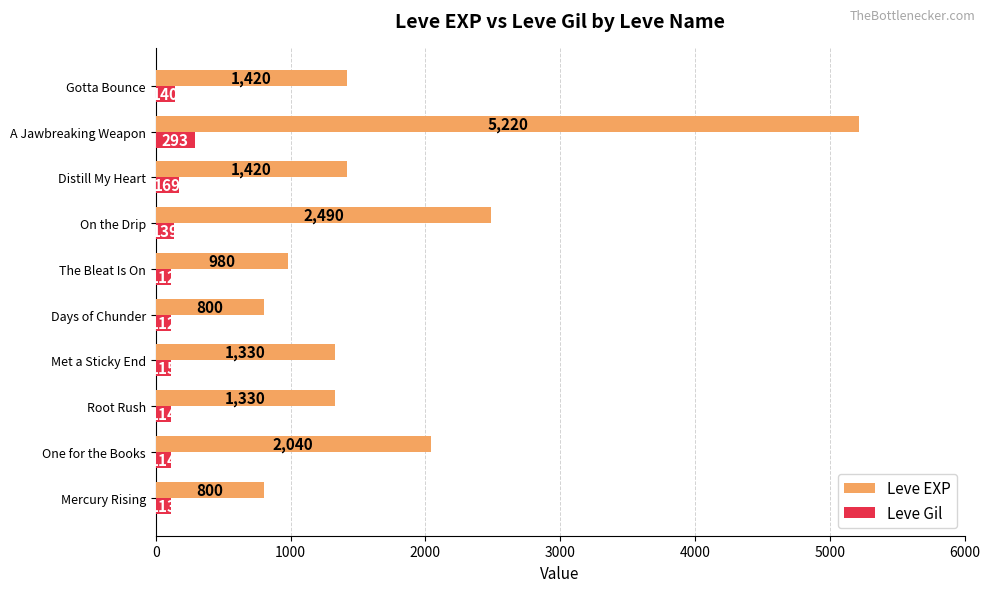

The value of Leve EXP at Gotta Bounce is 1420. True or false?

True